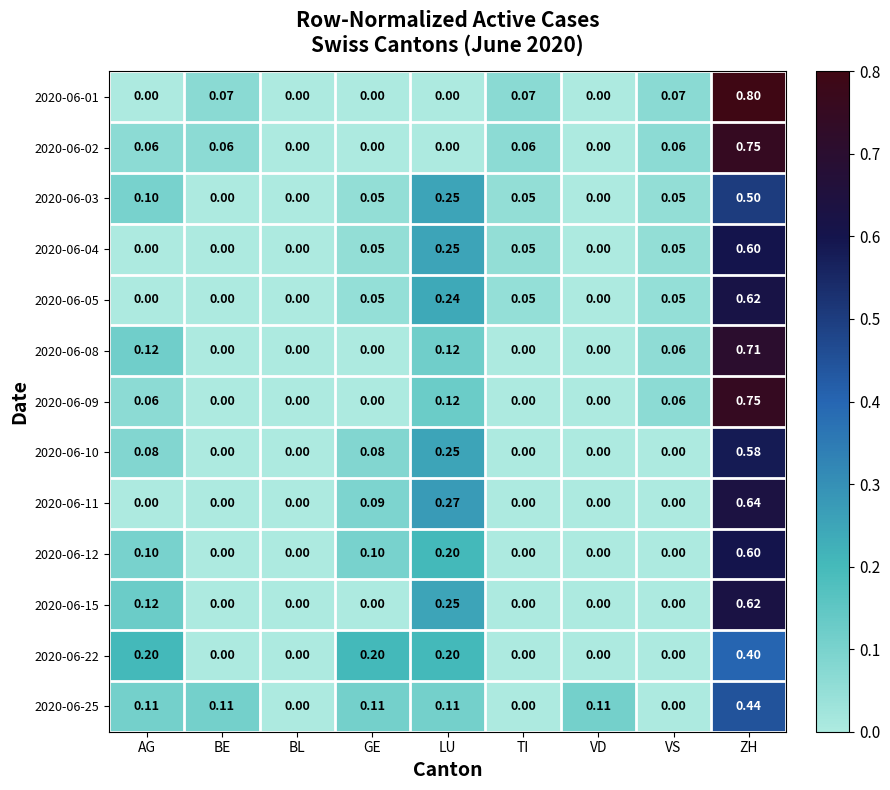

Which category has the highest value in the 2020-06-08 series?

ZH